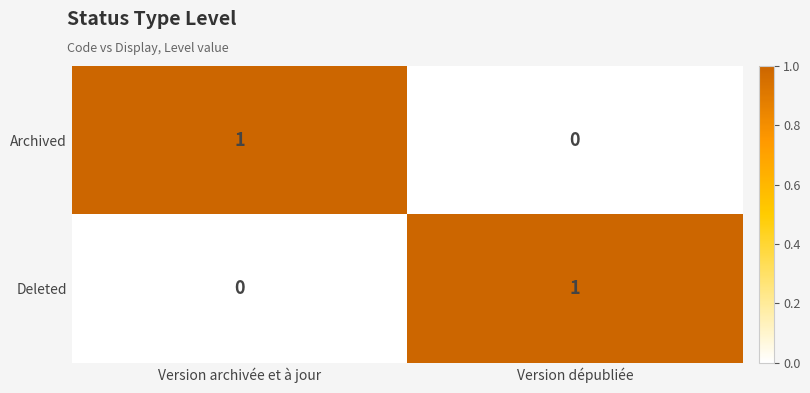

At which label does Deleted reach its peak?

Version dépubliée